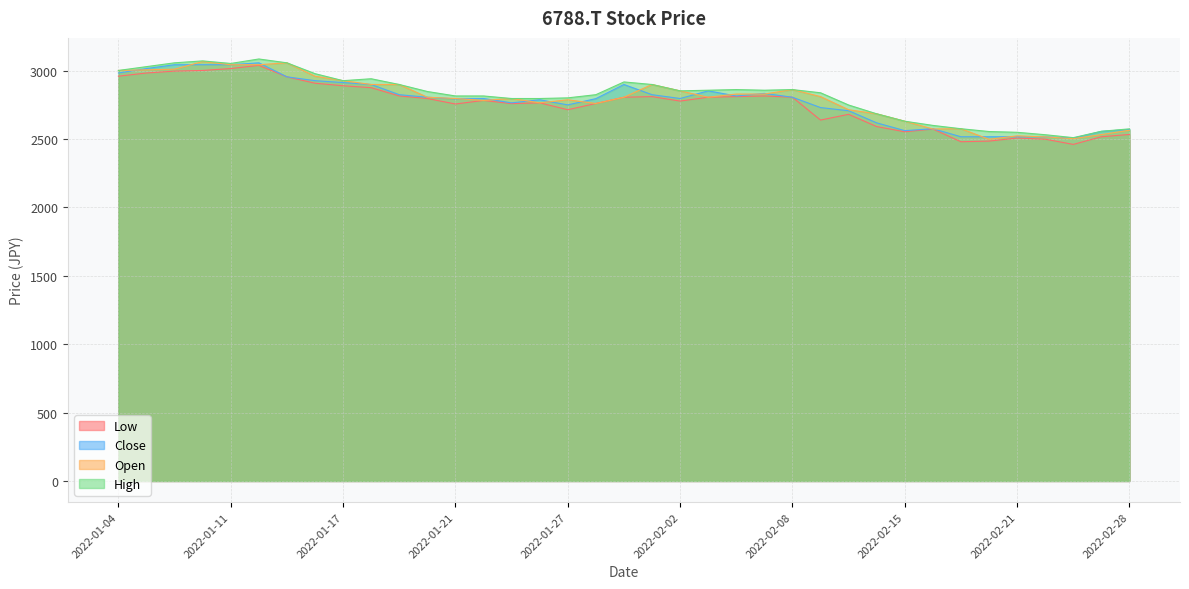

Reading left to right, list all the values displayed in this chart.

Low: 2959.1	2982.4	2996.4	3001.1	3015.0	3038.3	2954.5	2907.9	2889.2	2875.2	2814.7	2796.0	2755.9	2782.0	2758.7	2764.3	2714.0	2759.7	2805.3	2810.0	2777.4	2805.3	2810.0	2814.7	2805.3	2638.5	2680.5	2591.0	2552.8	2573.3	2480.1	2484.7	2507.1	2498.7	2460.5	2516.4	2533.2
Open: 3001.1	3005.7	3010.4	3066.3	3043.0	3043.0	3057.0	2959.1	2926.5	2898.5	2898.5	2805.3	2796.0	2782.0	2796.0	2764.3	2786.7	2759.7	2805.3	2898.5	2851.9	2805.3	2828.6	2828.6	2861.3	2810.0	2714.0	2684.2	2630.1	2573.3	2575.1	2497.8	2522.9	2515.5	2502.4	2532.3	2563.9
High: 3001.1	3029.0	3057.0	3071.0	3052.3	3084.9	3057.0	2977.8	2926.5	2940.5	2898.5	2847.3	2814.7	2814.7	2796.0	2796.0	2800.7	2824.0	2917.2	2898.5	2851.9	2856.6	2861.3	2856.6	2861.3	2838.0	2748.5	2684.2	2630.1	2599.4	2575.1	2554.6	2549.0	2531.3	2509.9	2556.5	2574.2
Close: 2982.4	3015.0	3043.0	3043.0	3043.0	3057.0	2954.5	2926.5	2912.5	2898.5	2824.0	2805.3	2793.2	2796.0	2764.3	2786.7	2749.4	2795.1	2898.5	2824.0	2796.0	2851.9	2814.7	2833.3	2805.3	2729.8	2706.5	2618.0	2561.2	2575.1	2516.4	2516.4	2516.4	2515.5	2506.2	2555.6	2569.5